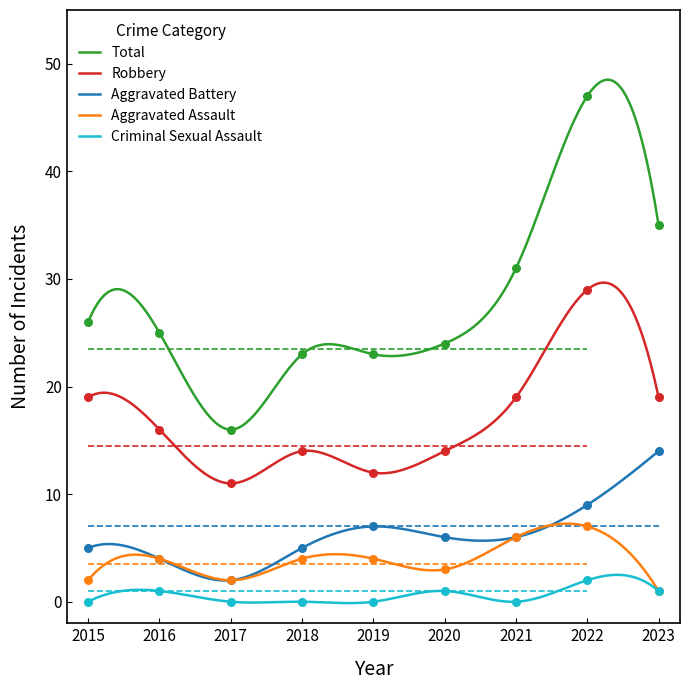

At which category is the sum across all series the highest?

2022